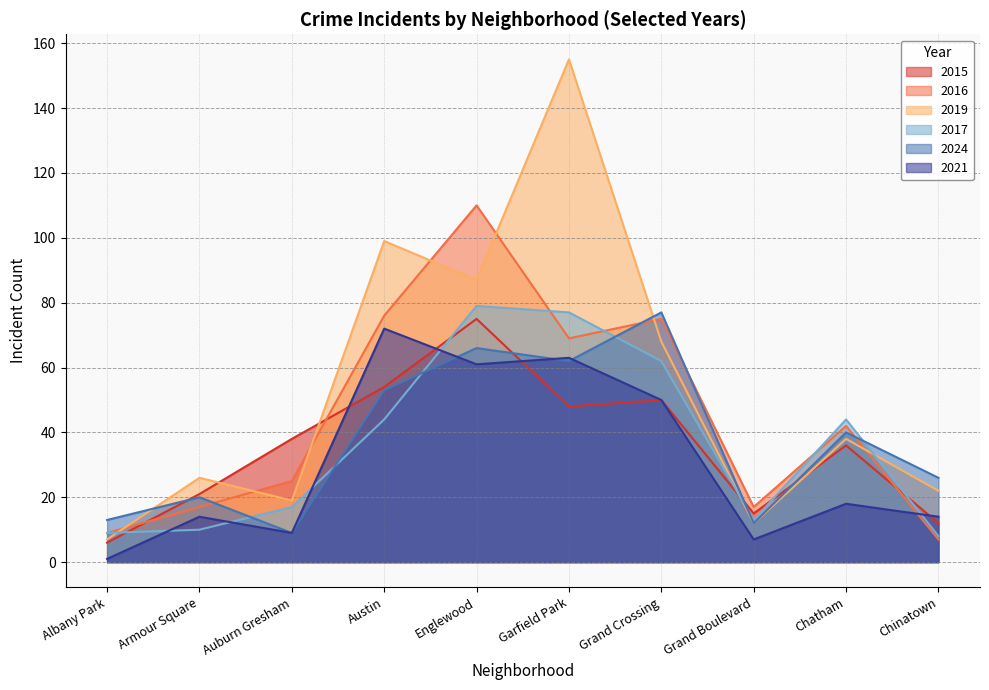

True or false: 2015 and 2024 intersect in this chart.

True